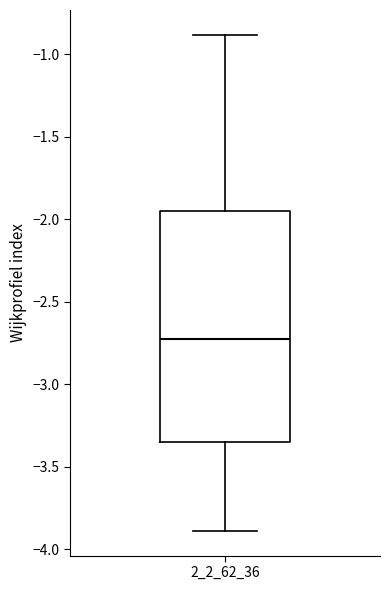

Where is the lower edge of the box at x = 2_2_62_36 on the y-axis? The values are not printed on the chart, so give them approximately, as read against the axis.

-3.35